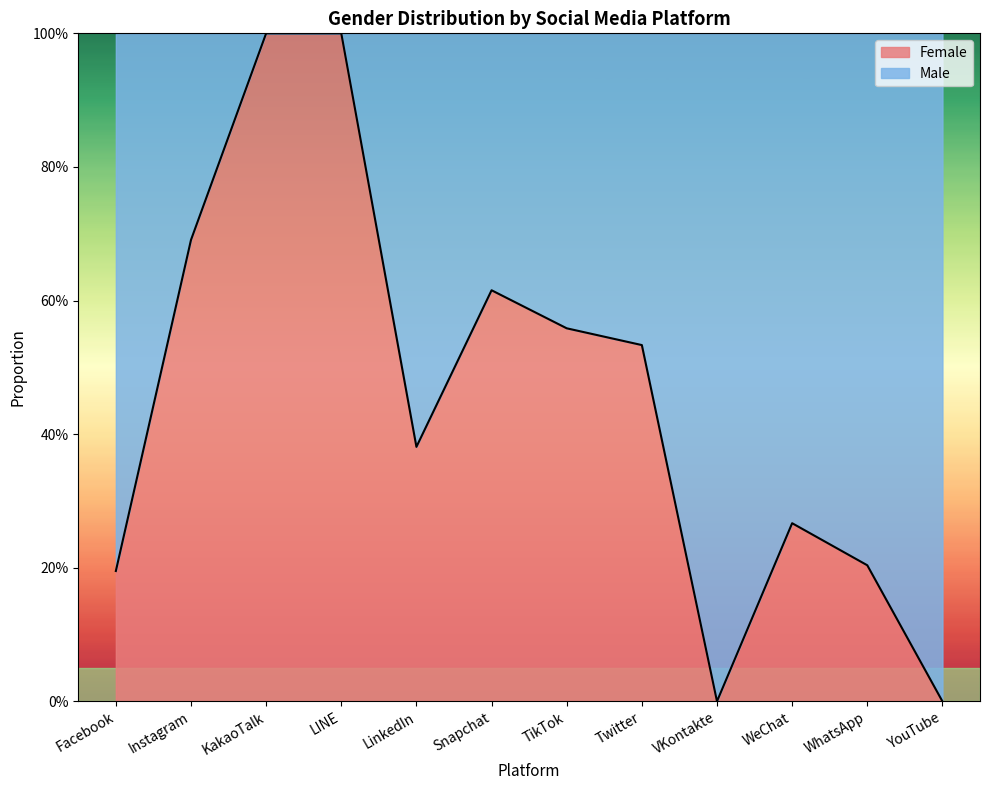

How many interior local valleys (lower than both neighbors) does the data have?

2